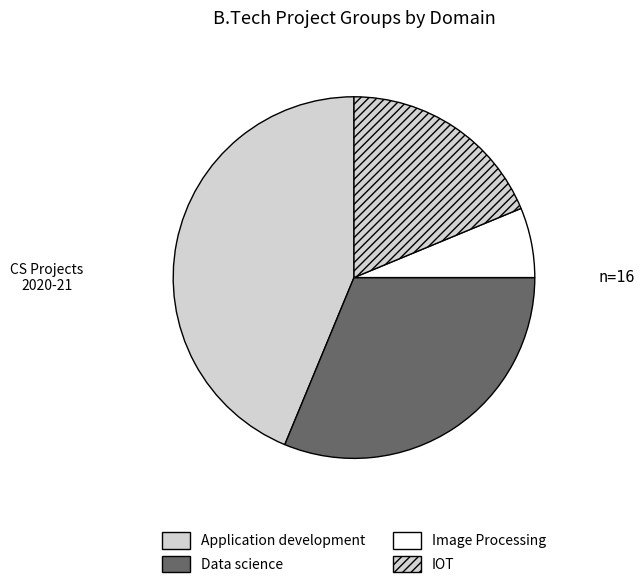

True or false: Application development accounts for 52% of the total.

False